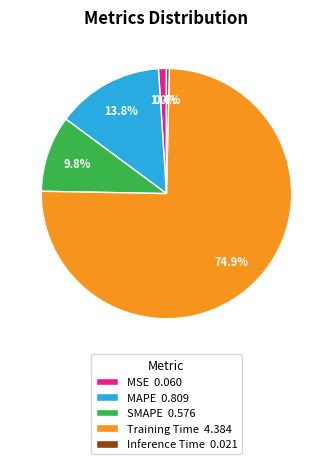

How much of the chart is everything except Inference Time?

99.6%